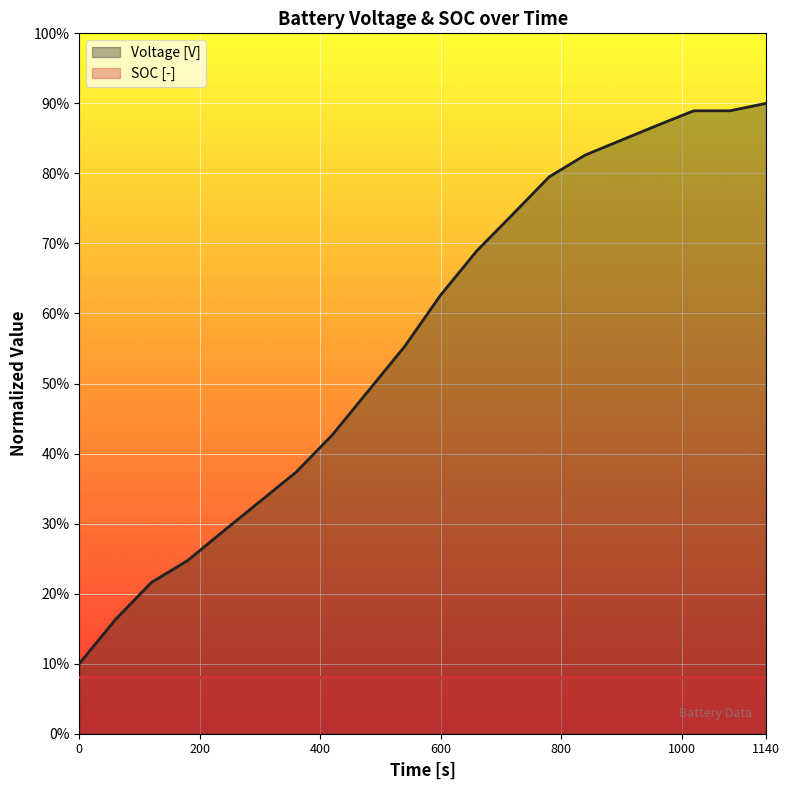

What is the value of the 20th point from the left?

0.9